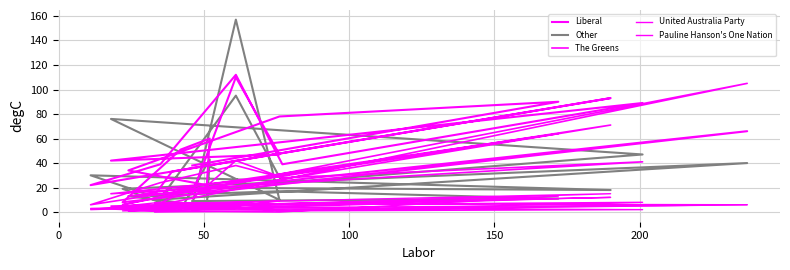

What is the sum of all United Australia Party values?

123